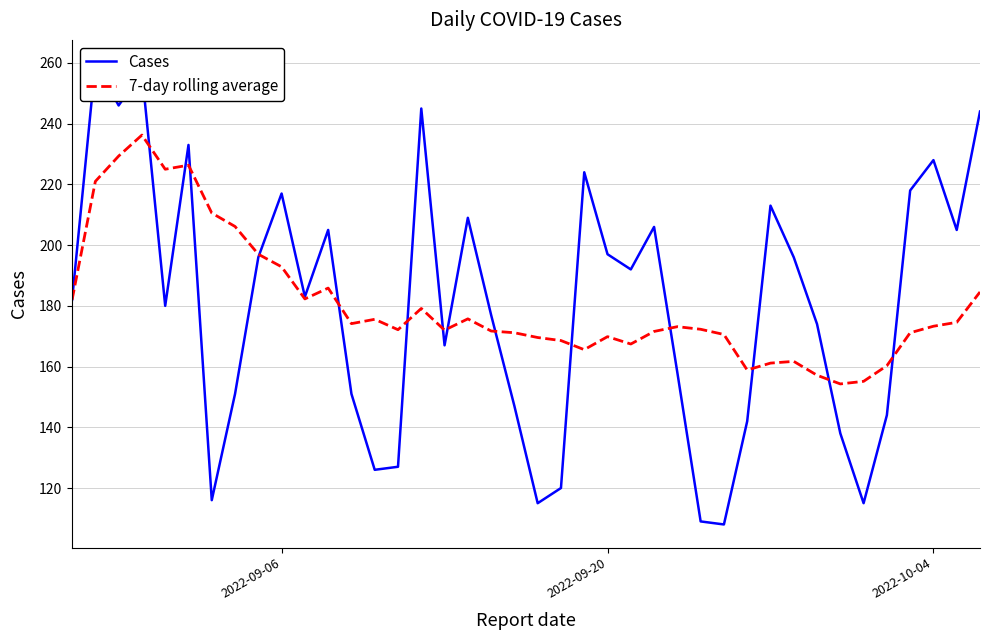

What is the lowest value of the 7-day rolling average series?

154.3